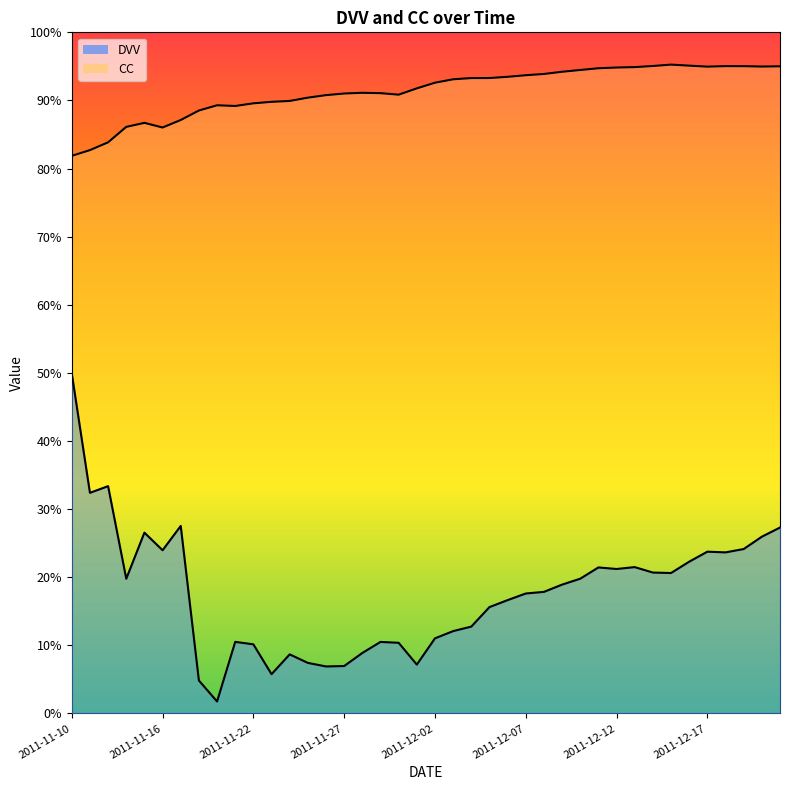

True or false: CC has more than 1 points higher than both neighbors.

True